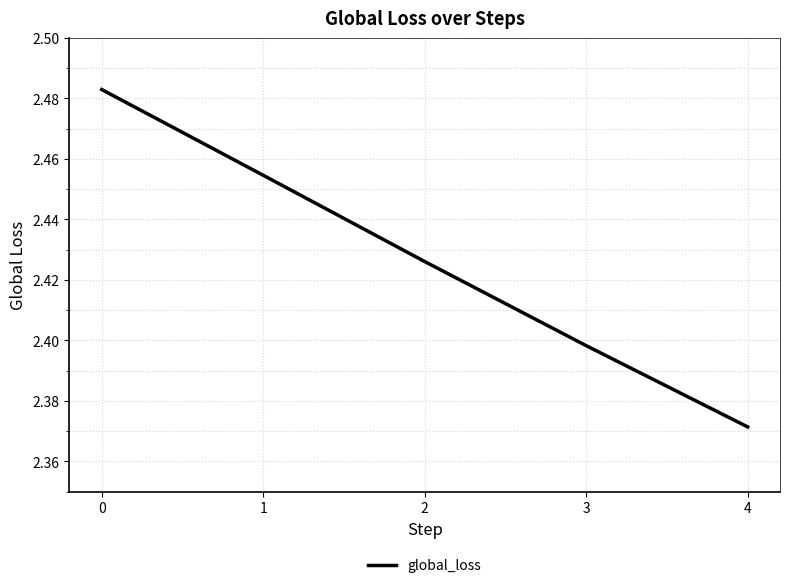

List the labels in order of value, largest first.

0, 1, 2, 3, 4